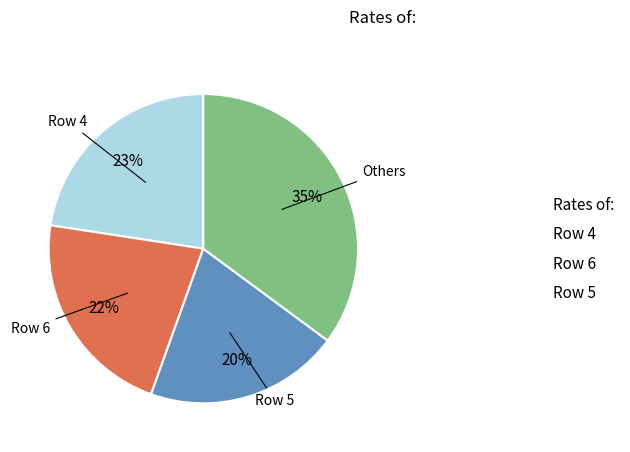

True or false: Row 5 accounts for 35% of the total.

True